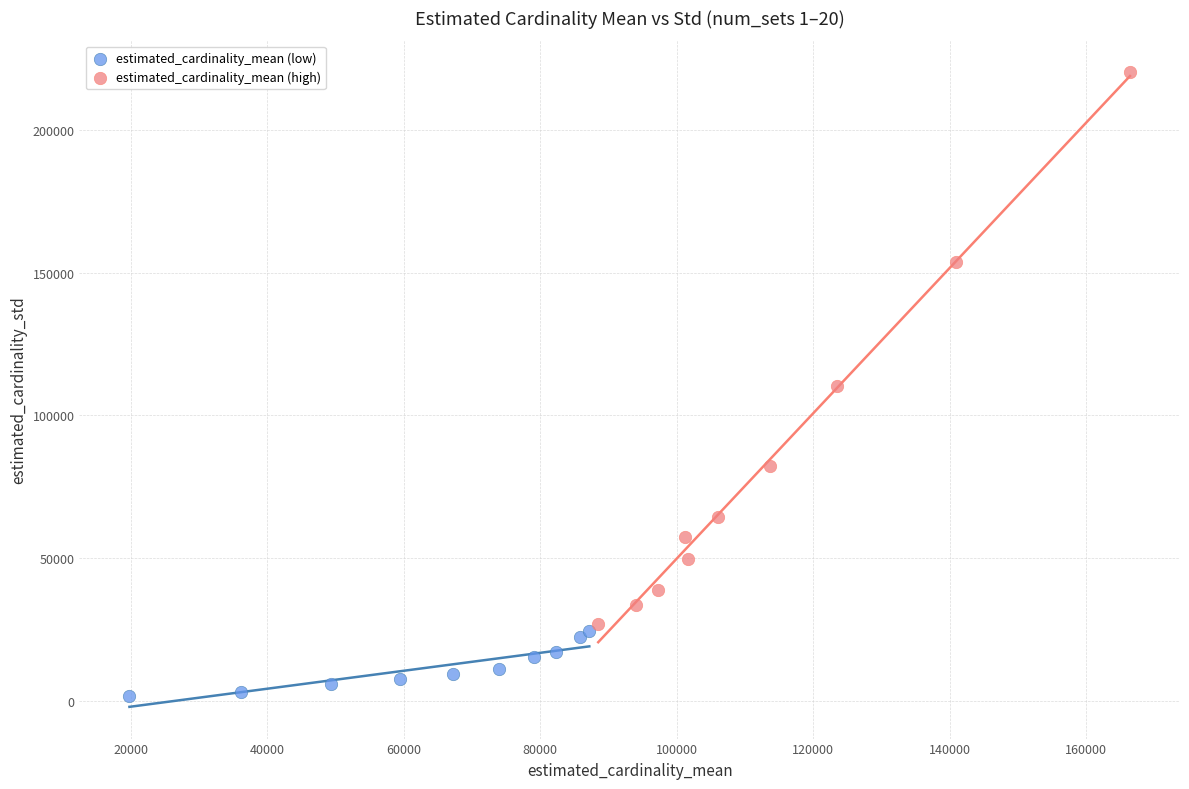

What are all the series names shown in the legend?

estimated_cardinality_mean (low), estimated_cardinality_mean (high)